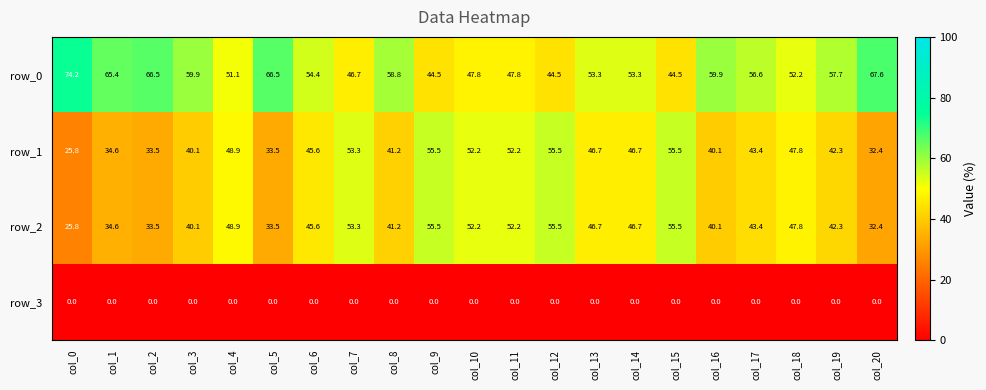

What is the greatest value displayed?

74.2